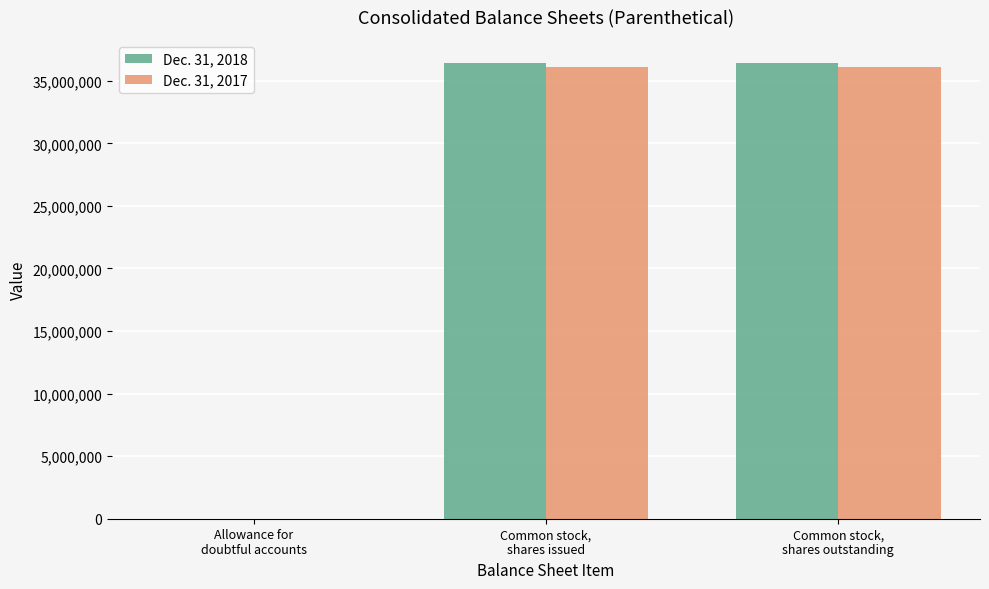

The value of Dec. 31, 2018 at Common stock,
shares outstanding is 36446000. True or false?

True